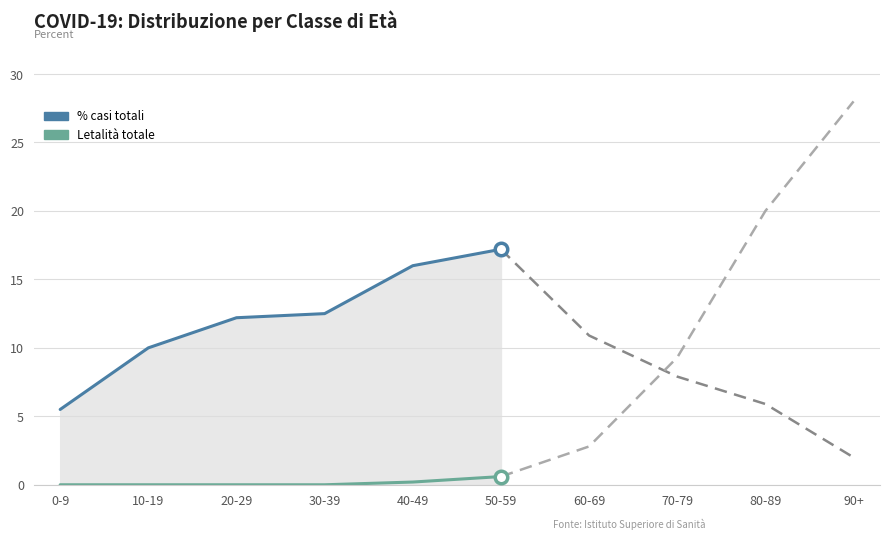

What is the approximate value of Letalità totale at 50-59?

0.6